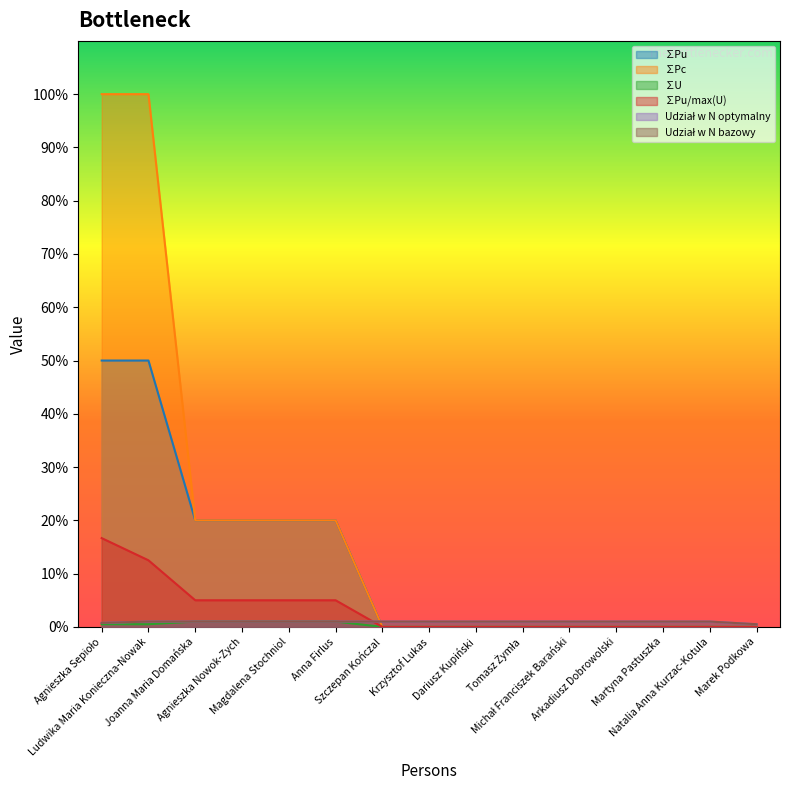

True or false: Udział w N bazowy and ∑U cross at least once.

False